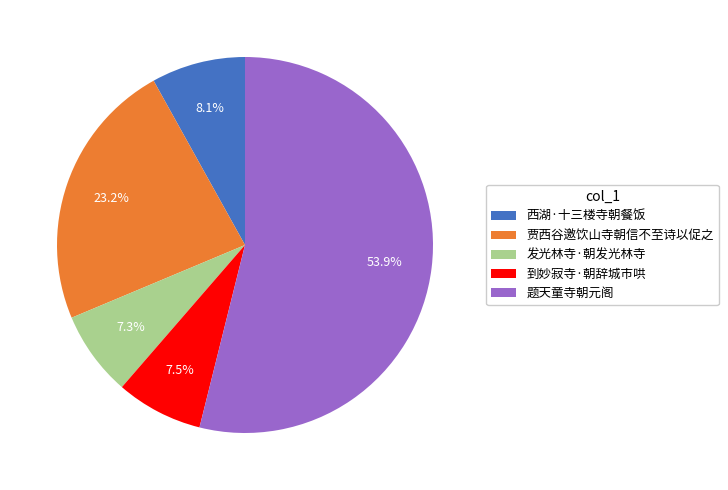

To the nearest percent, what is the combined percentage of 西湖·十三楼寺朝餐饭 and 贾西谷邀饮山寺朝信不至诗以促之?

31%